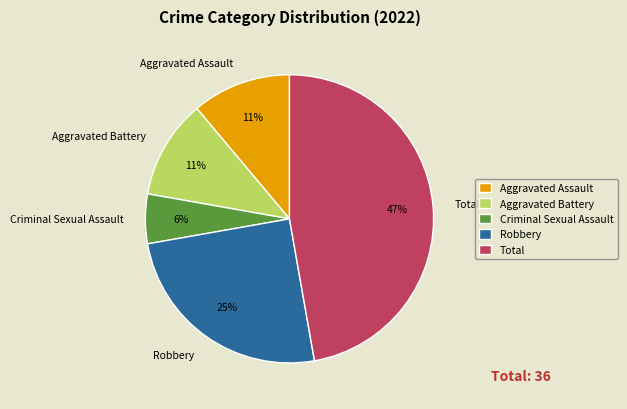

To the nearest percent, what portion does Robbery represent?

25%